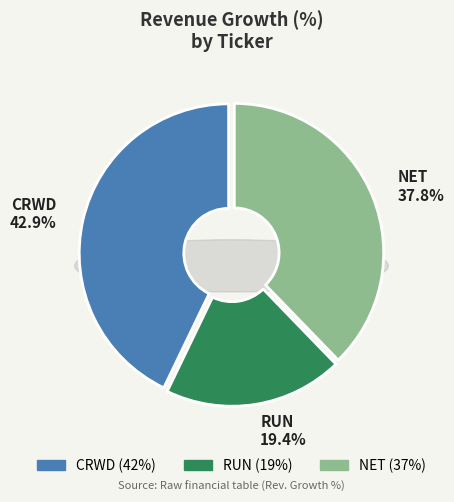

Is CRWD the majority of the pie?

No